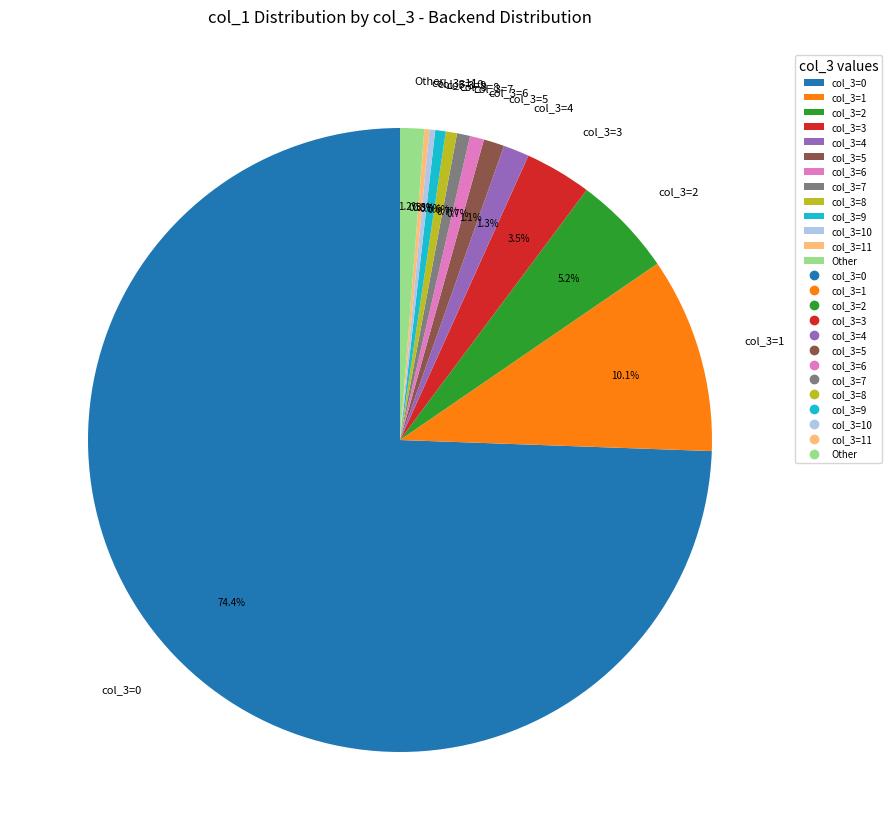

Is there any slice that represents more than half of the pie?

Yes